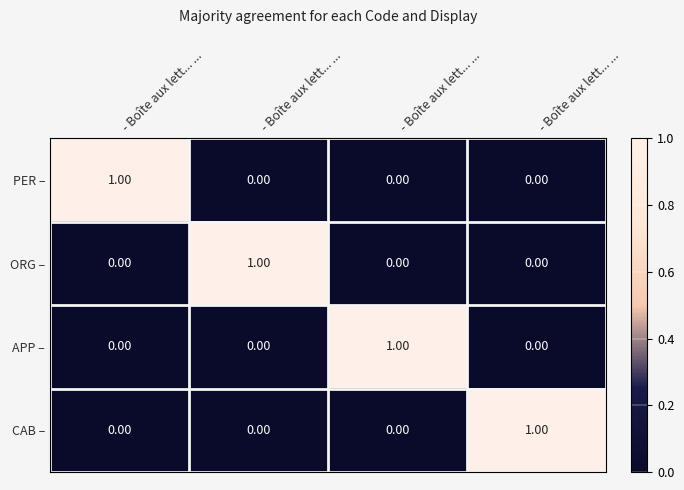

At which category does the chart reach its minimum across all series?

- Boîte aux lett... ...